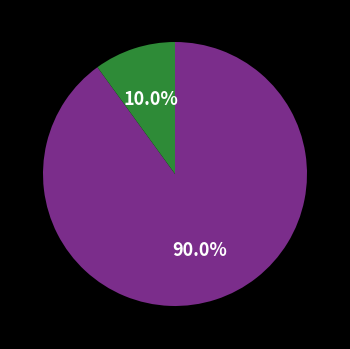

Does any single category account for the majority?

Yes